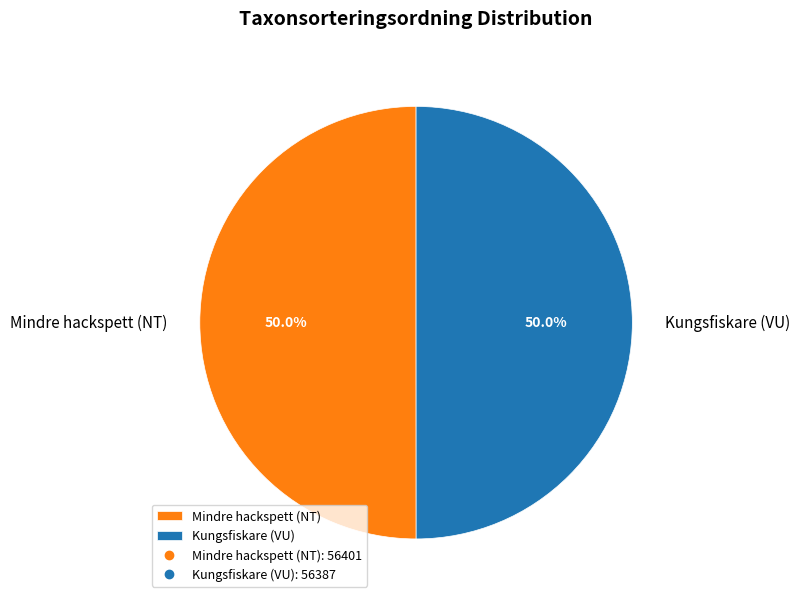

True or false: Kungsfiskare (VU) accounts for 50% of the total.

True